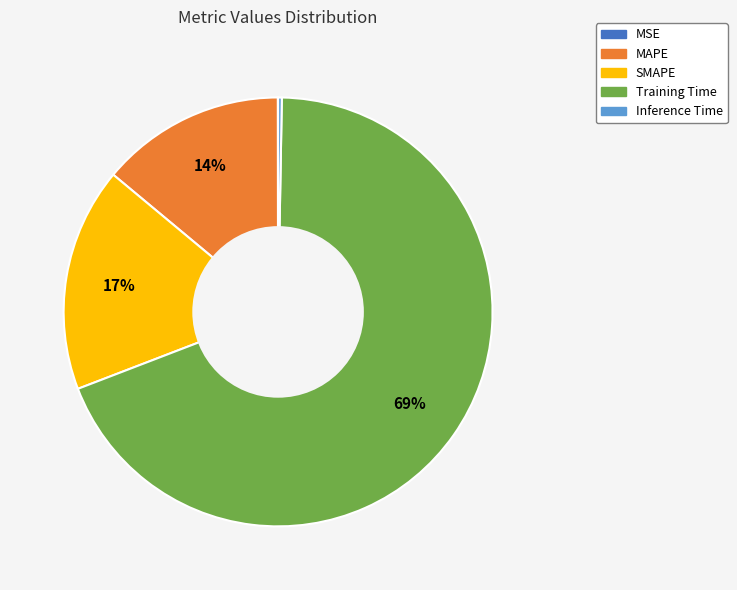

To the nearest percent, what is the difference between the largest and smallest slice percentages?

69%